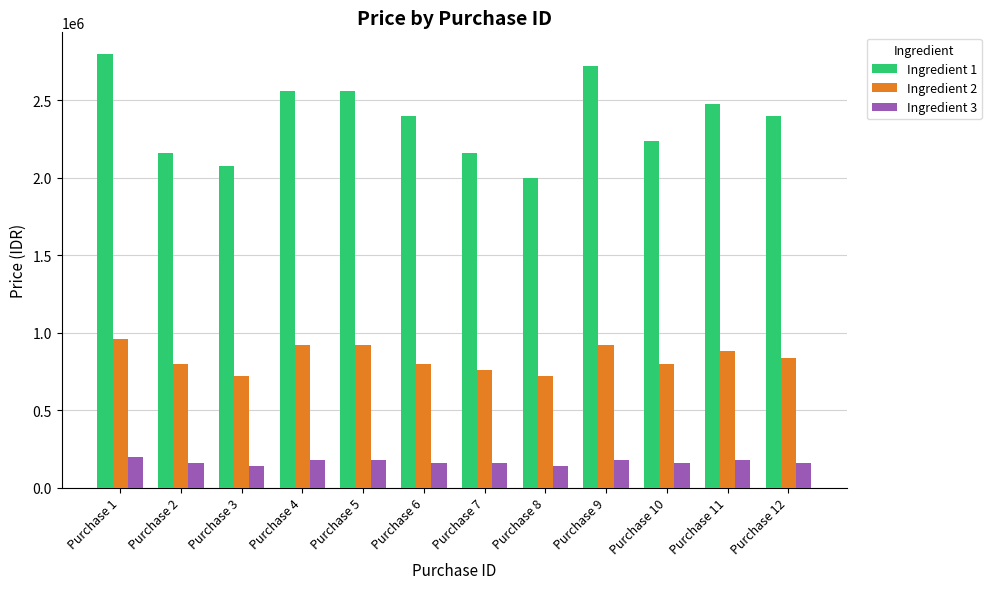

Reading left to right, transcribe all the data shown in this chart.

Ingredient 1: 2800000	2160000	2080000	2560000	2560000	2400000	2160000	2000000	2720000	2240000	2480000	2400000
Ingredient 2: 960000	800000	720000	920000	920000	800000	760000	720000	920000	800000	880000	840000
Ingredient 3: 200000	160000	140000	180000	180000	160000	160000	140000	180000	160000	180000	160000